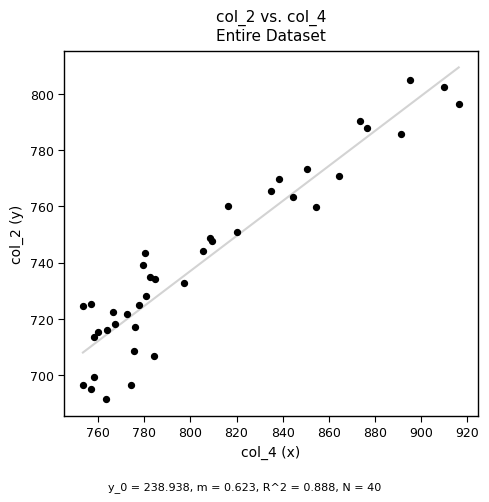

What is the range of X values (max minus min)?

162.7